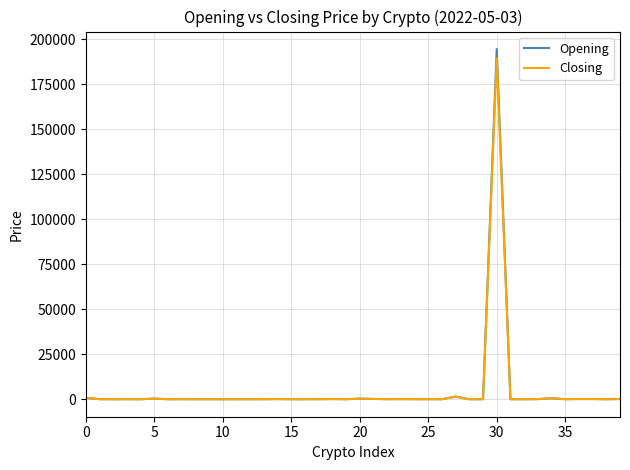

List the series in order of their peak value, highest first.

Opening, Closing